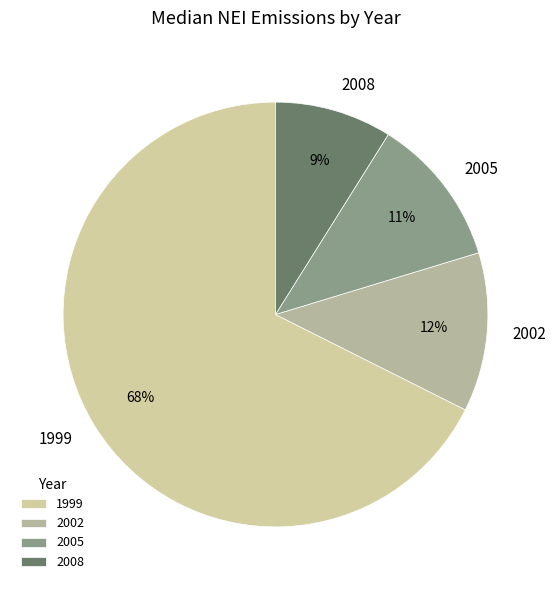

Rank the categories by value from highest to lowest.

1999, 2002, 2005, 2008